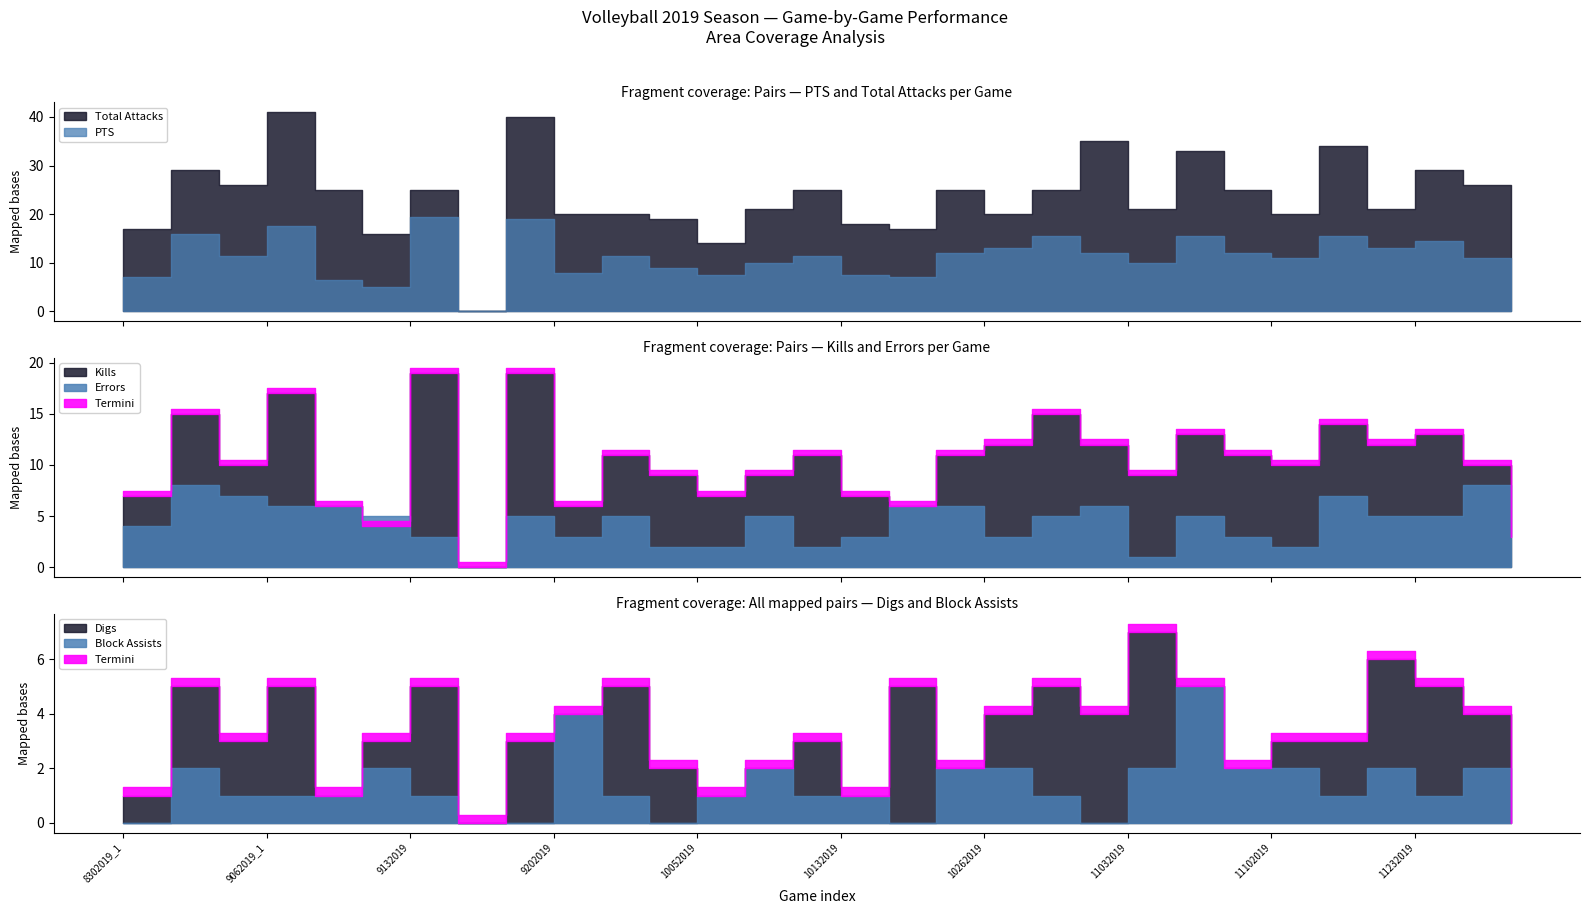

Is it true that Kills equals 7.0 at 8302019_1?

True